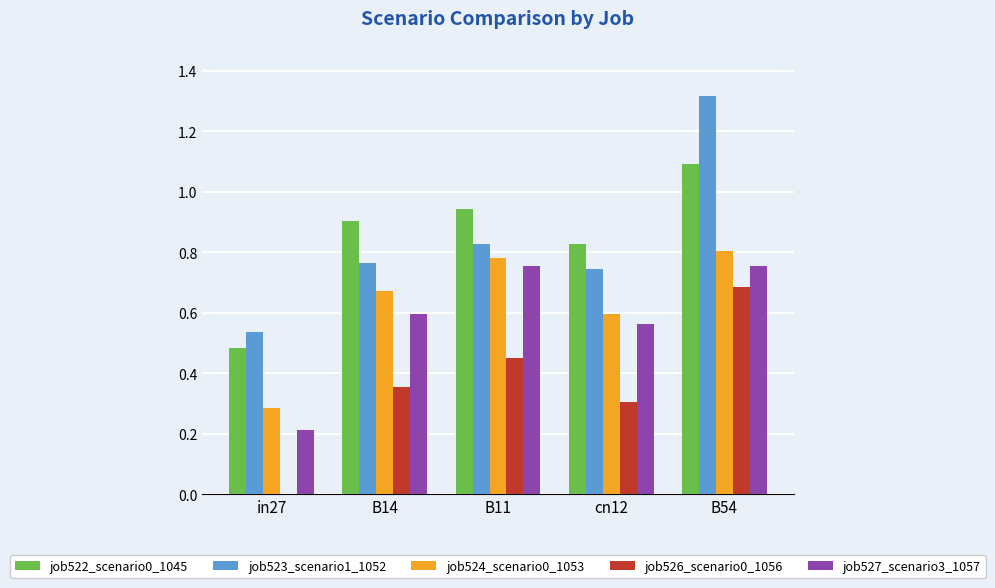

At which category is the sum across all series the highest?

B54